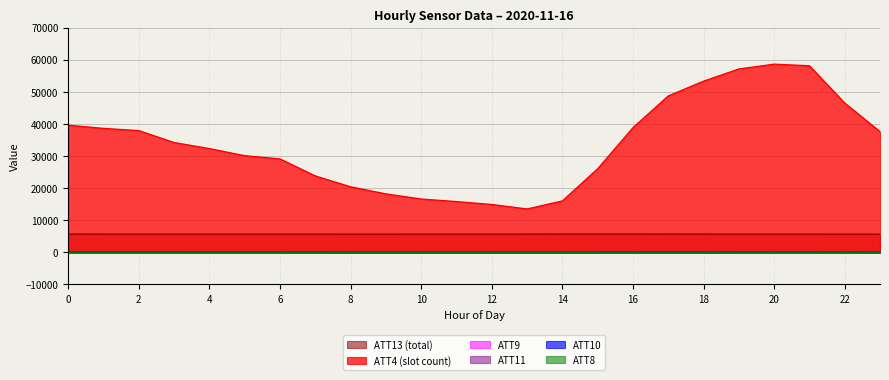

What is the difference between the ATT8 values at 13 and 4?

3.7